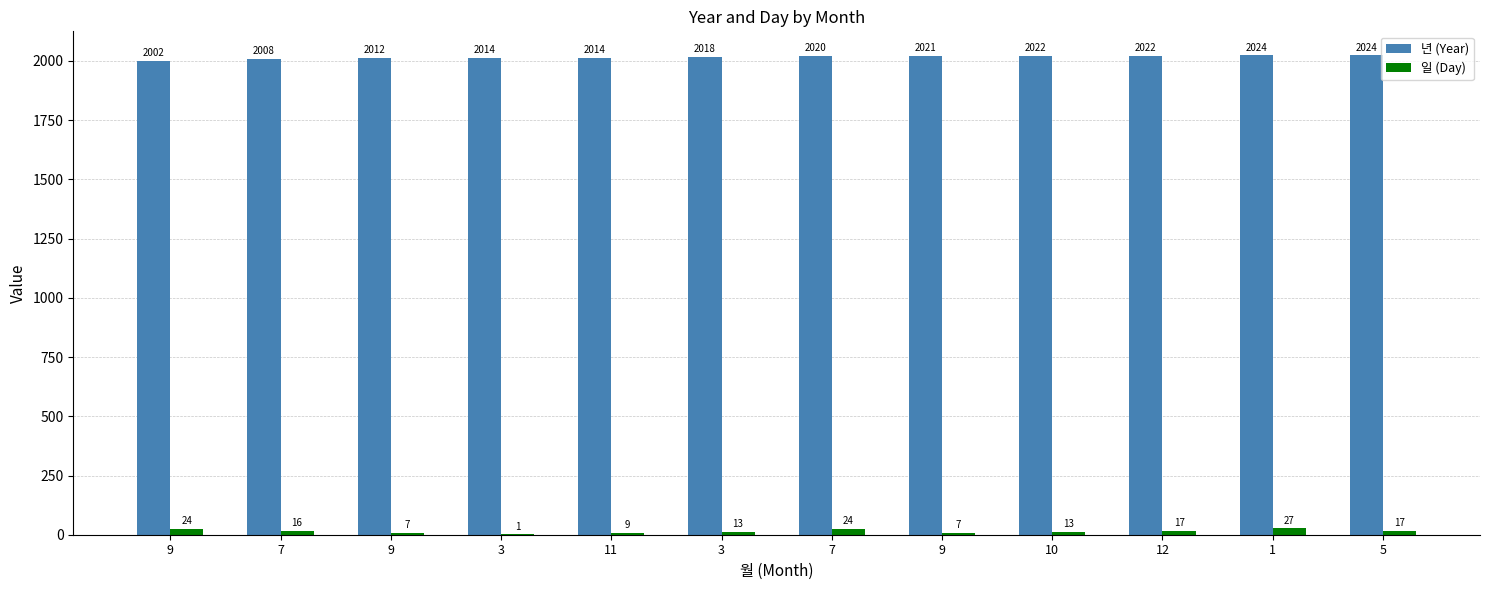

Reading right to left, list all the values displayed in this chart.

년 (Year): 5=2024	1=2024	12=2022	10=2022	9=2021	7=2020	3=2018	11=2014	3=2014	9=2012	7=2008	9=2002
일 (Day): 5=17	1=27	12=17	10=13	9=7	7=24	3=13	11=9	3=1	9=7	7=16	9=24